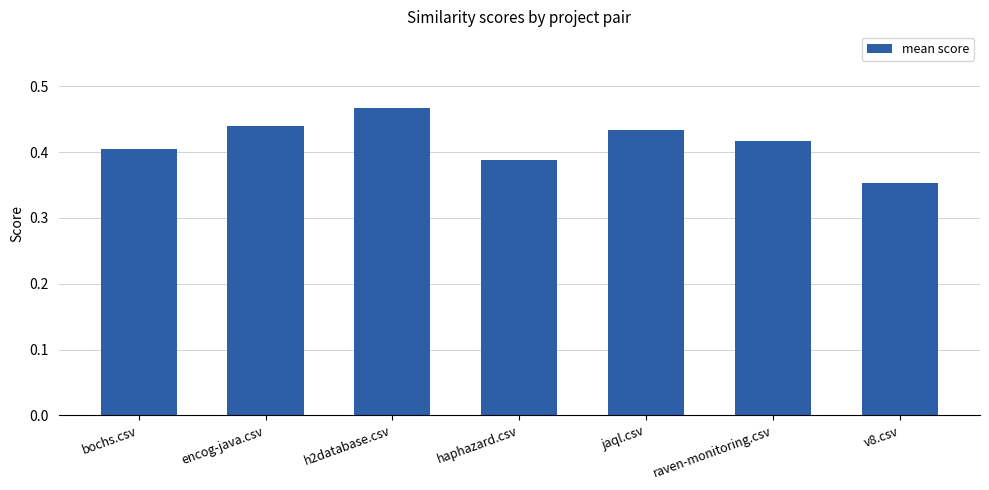

What is the label of the 4th bar from the right?

haphazard.csv